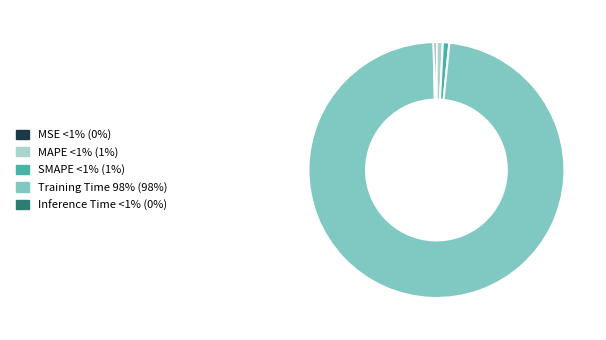

Is the sum of MAPE and Inference Time greater than half?

No